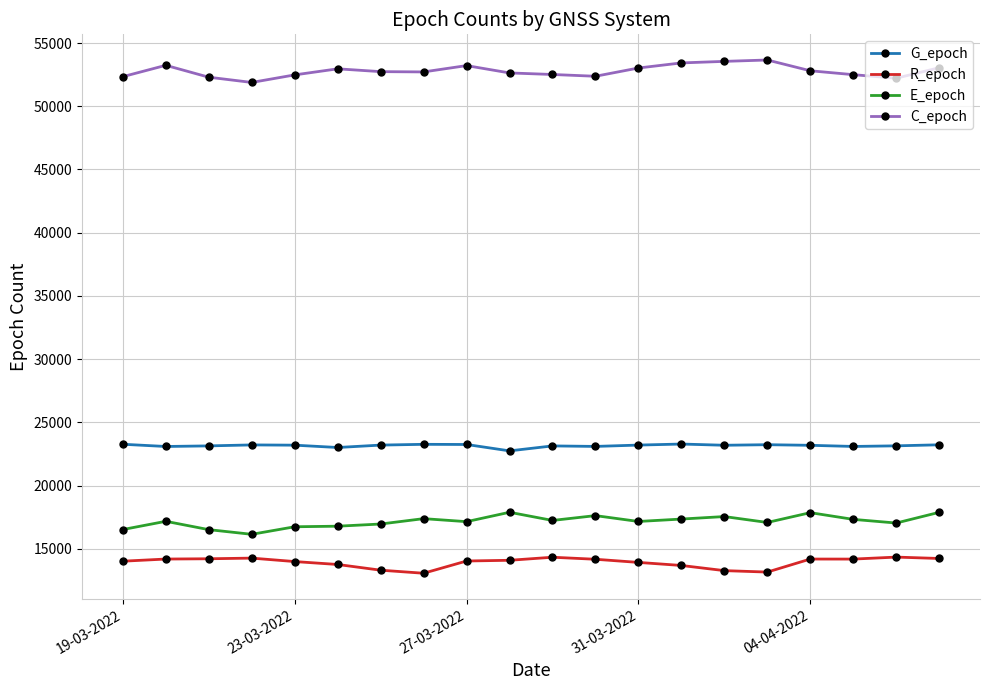

What is the average value of the G_epoch series?

23164